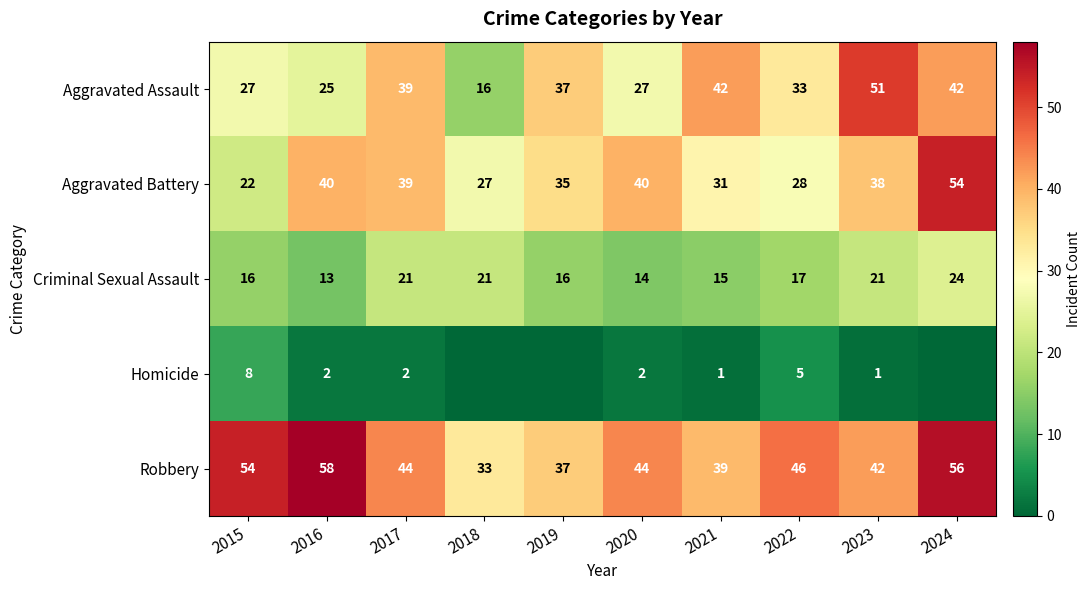

What is the total value across all series at 2016?

138